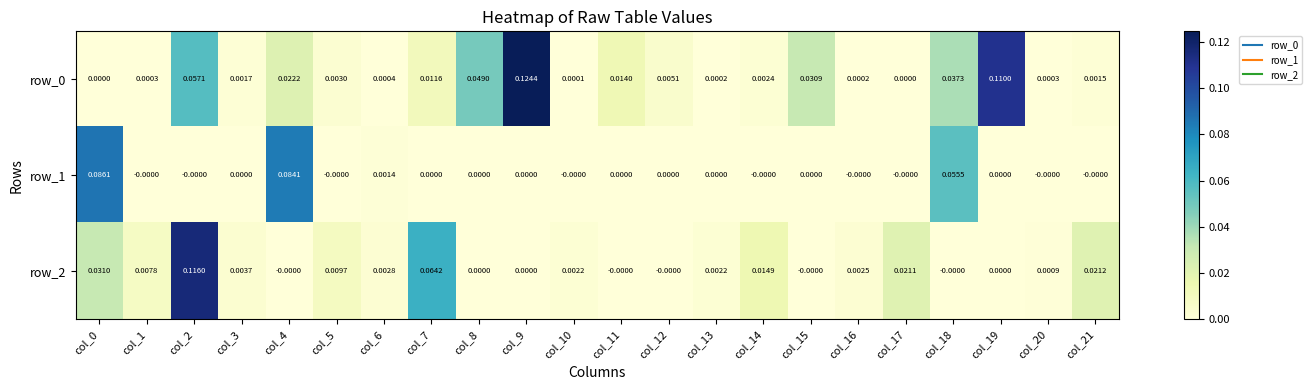

Reading right to left, what are all the values shown in this chart?

row_0: col_21=0.0	col_20=0.0	col_19=0.1	col_18=0.0	col_17=0.0	col_16=0.0	col_15=0.0	col_14=0.0	col_13=0.0	col_12=0.0	col_11=0.0	col_10=0.0	col_9=0.1	col_8=0.0	col_7=0.0	col_6=0.0	col_5=0.0	col_4=0.0	col_3=0.0	col_2=0.1	col_1=0.0	col_0=0.0
row_1: col_21=-0.0	col_20=-0.0	col_19=0.0	col_18=0.1	col_17=-0.0	col_16=-0.0	col_15=0.0	col_14=-0.0	col_13=0.0	col_12=0.0	col_11=0.0	col_10=-0.0	col_9=0.0	col_8=0.0	col_7=0.0	col_6=0.0	col_5=-0.0	col_4=0.1	col_3=0.0	col_2=-0.0	col_1=-0.0	col_0=0.1
row_2: col_21=0.0	col_20=0.0	col_19=0.0	col_18=-0.0	col_17=0.0	col_16=0.0	col_15=-0.0	col_14=0.0	col_13=0.0	col_12=-0.0	col_11=-0.0	col_10=0.0	col_9=0.0	col_8=0.0	col_7=0.1	col_6=0.0	col_5=0.0	col_4=-0.0	col_3=0.0	col_2=0.1	col_1=0.0	col_0=0.0